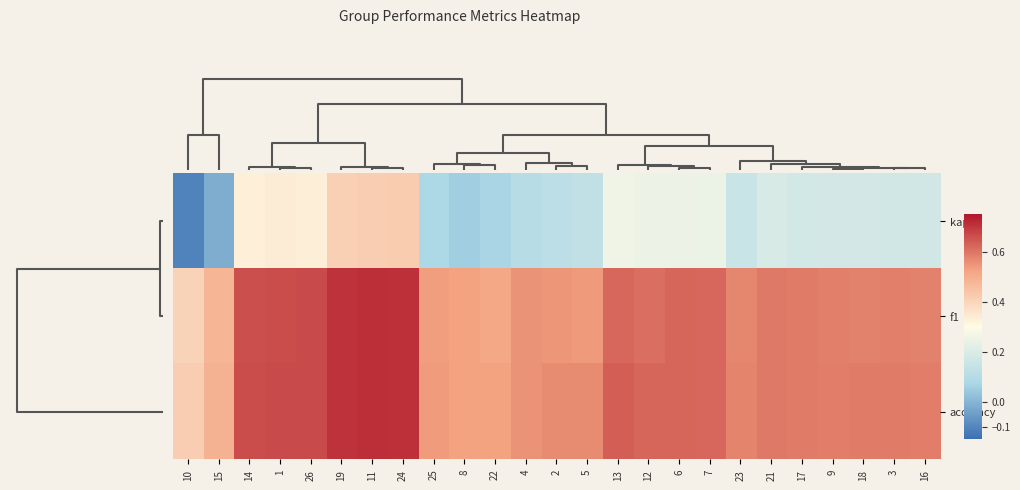

How many categories are shown in the chart?

25